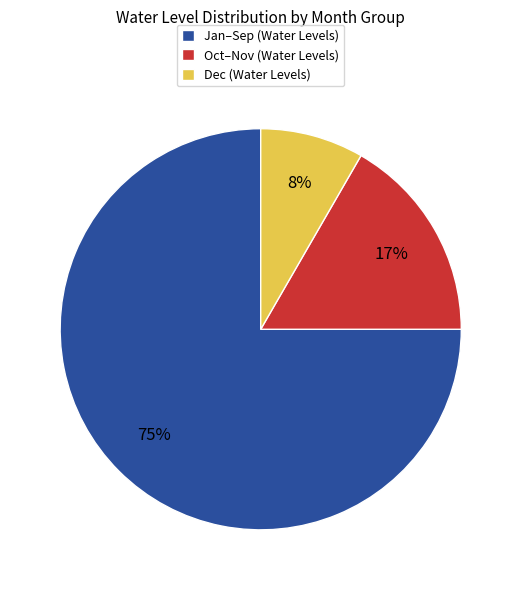

Which slice is the smallest?

Dec (Water Levels)